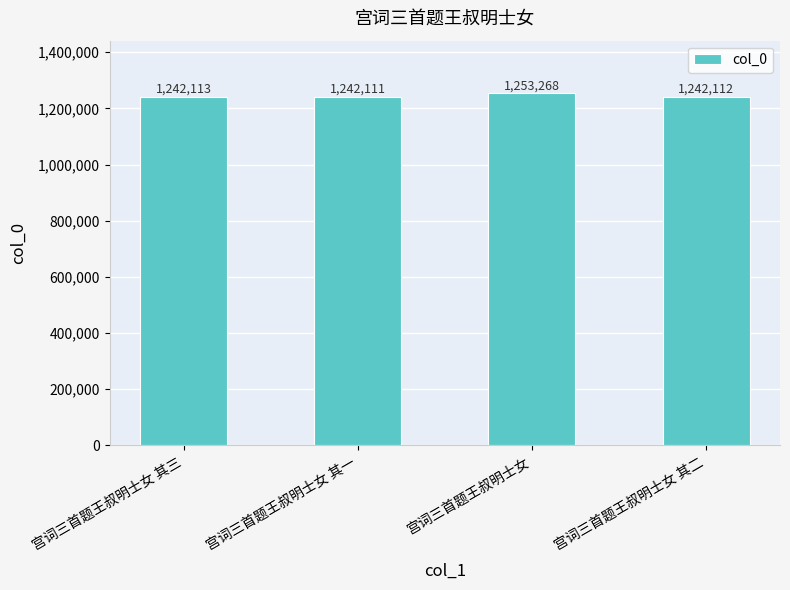

How many bars are there in total?

4